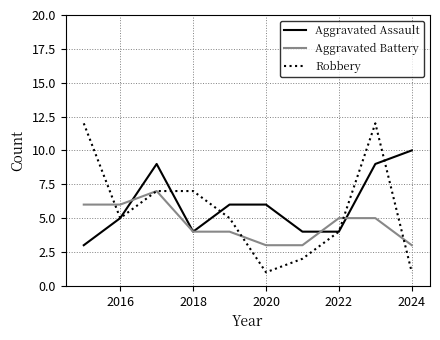

True or false: Aggravated Battery and Aggravated Assault cross at least once.

True